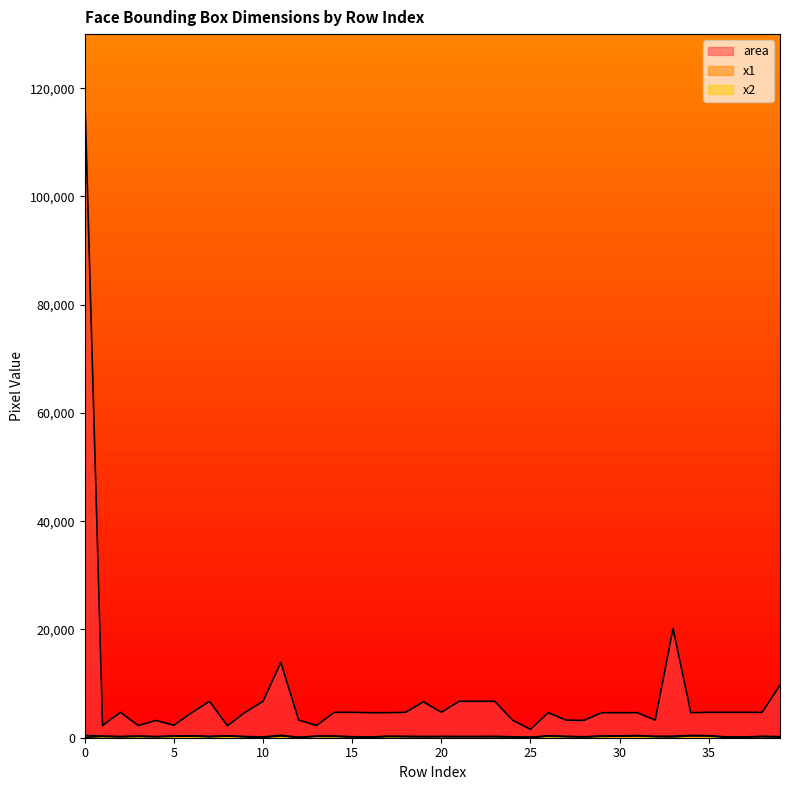

Where is the first local maximum for x2?

3